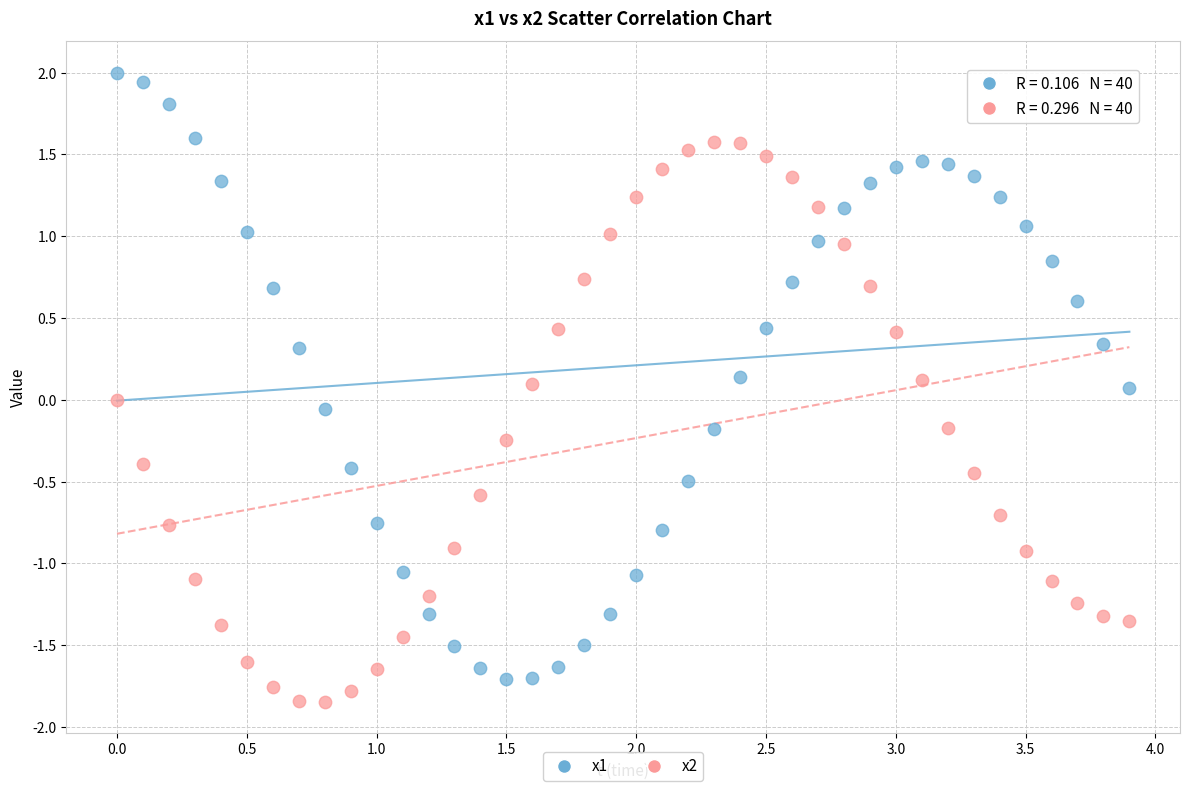

What is the X range (max minus min) for the scatter plot?

3.9